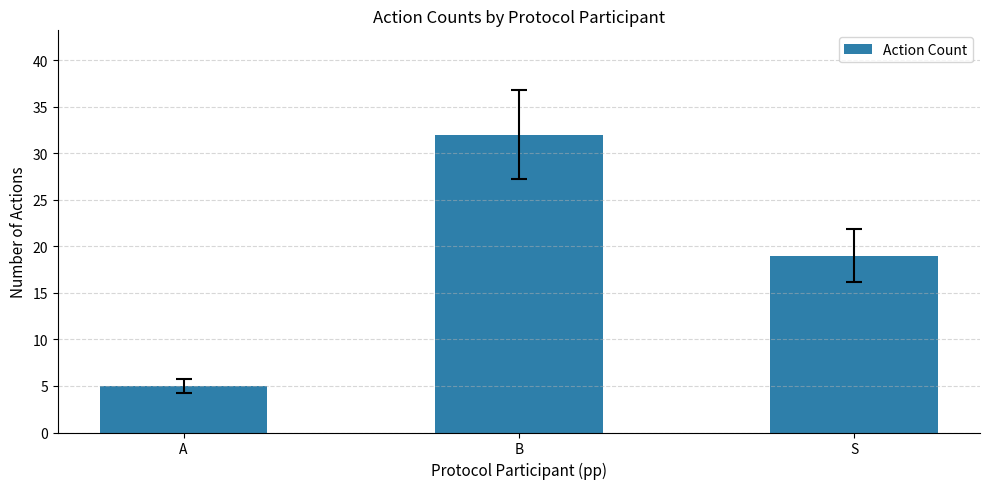

Where is the data nearest to the value 18?

S